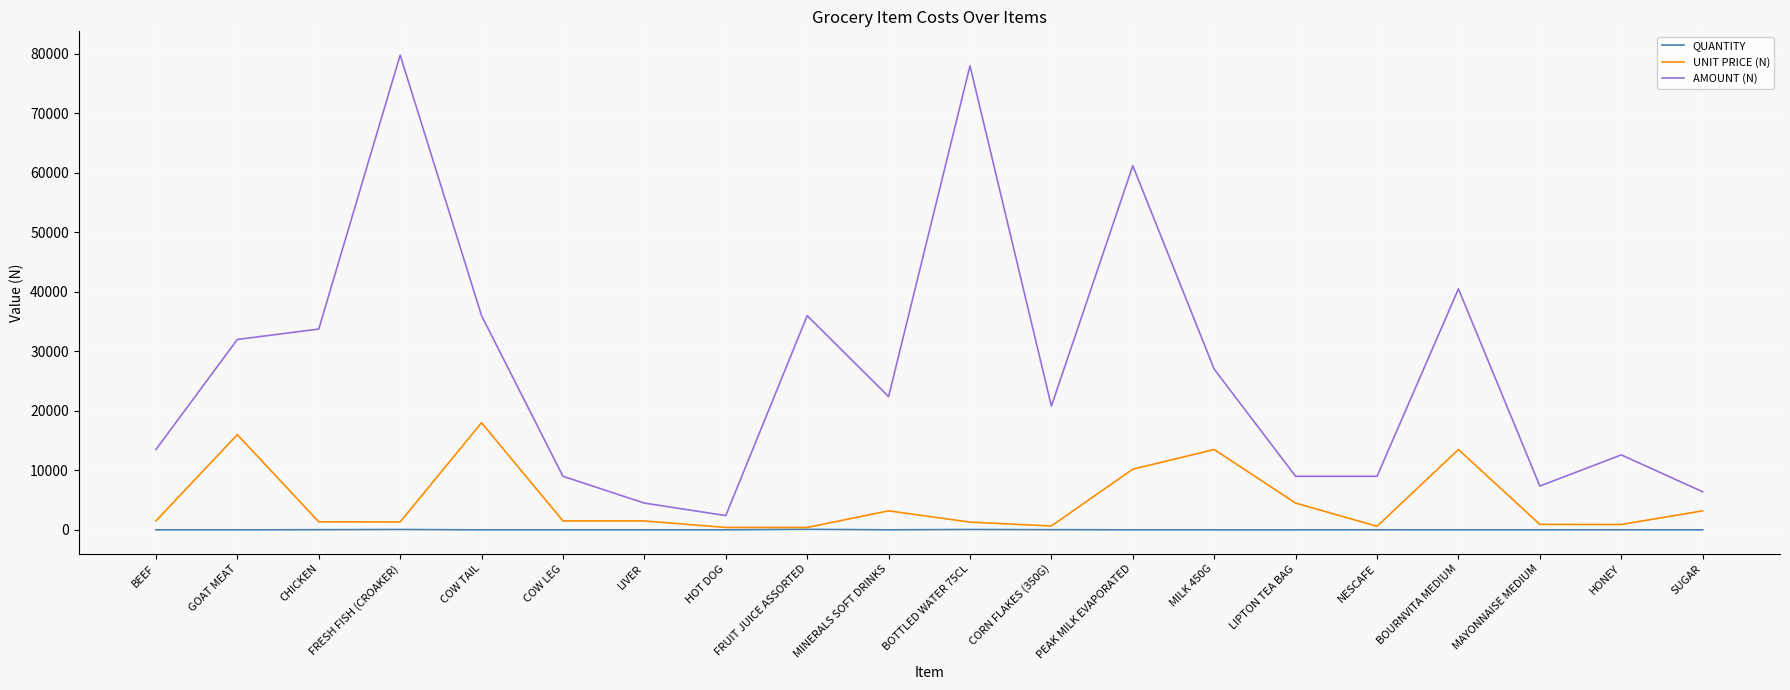

What is the maximum value shown in the chart?

79800